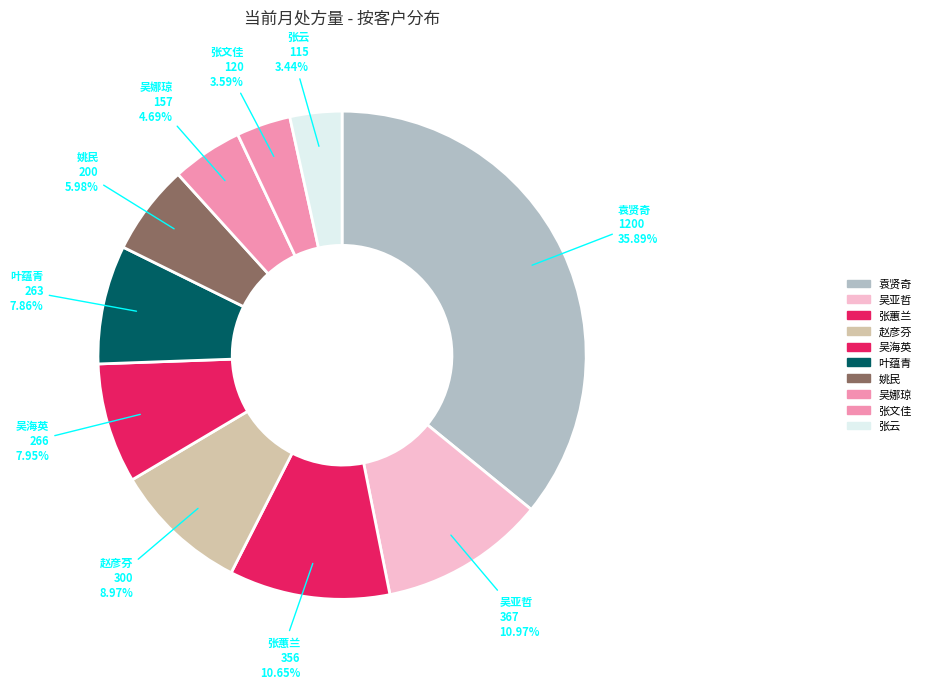

Count the number of slices in the pie.

10